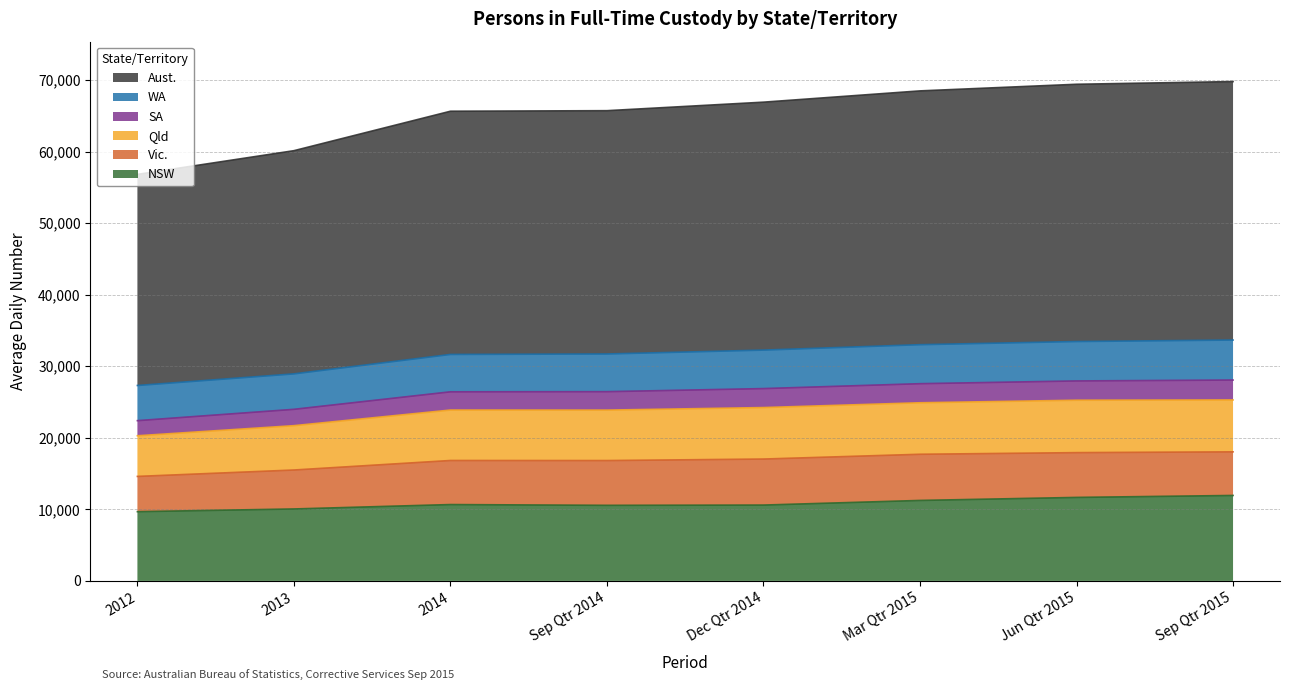

What is the label of the 5th point from the left?

Dec Qtr 2014